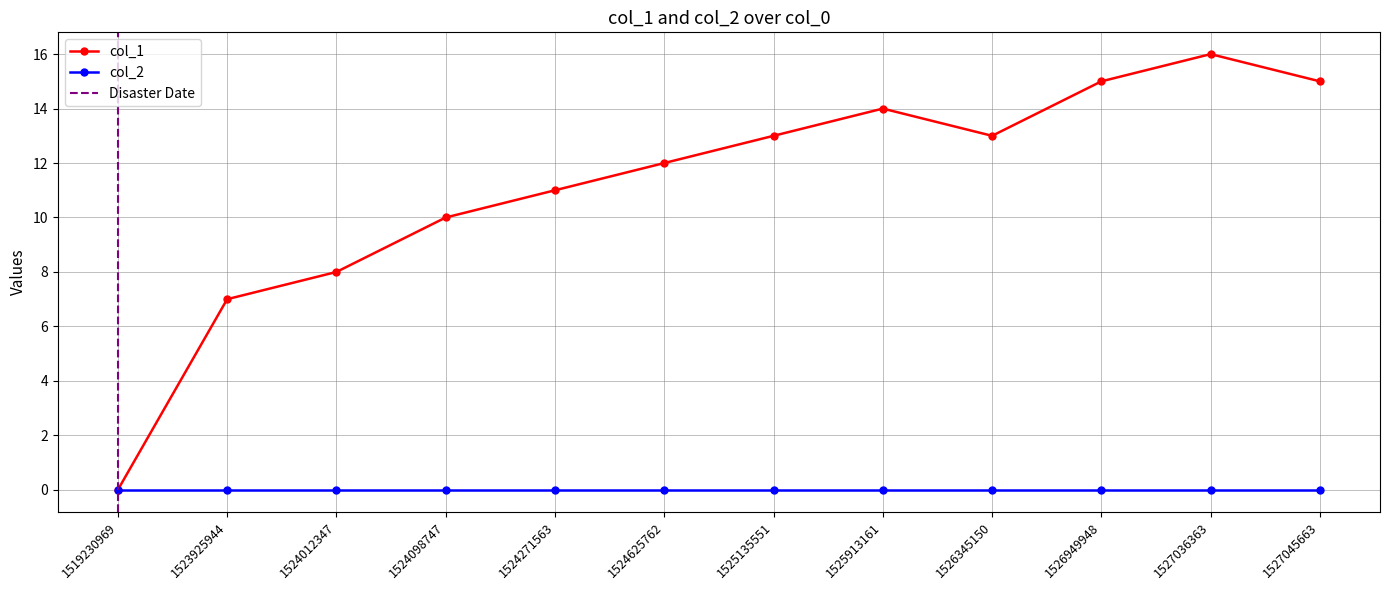

Is the value of col_1 at 1524271563 greater than the value of col_2 at 1524012347?

Yes